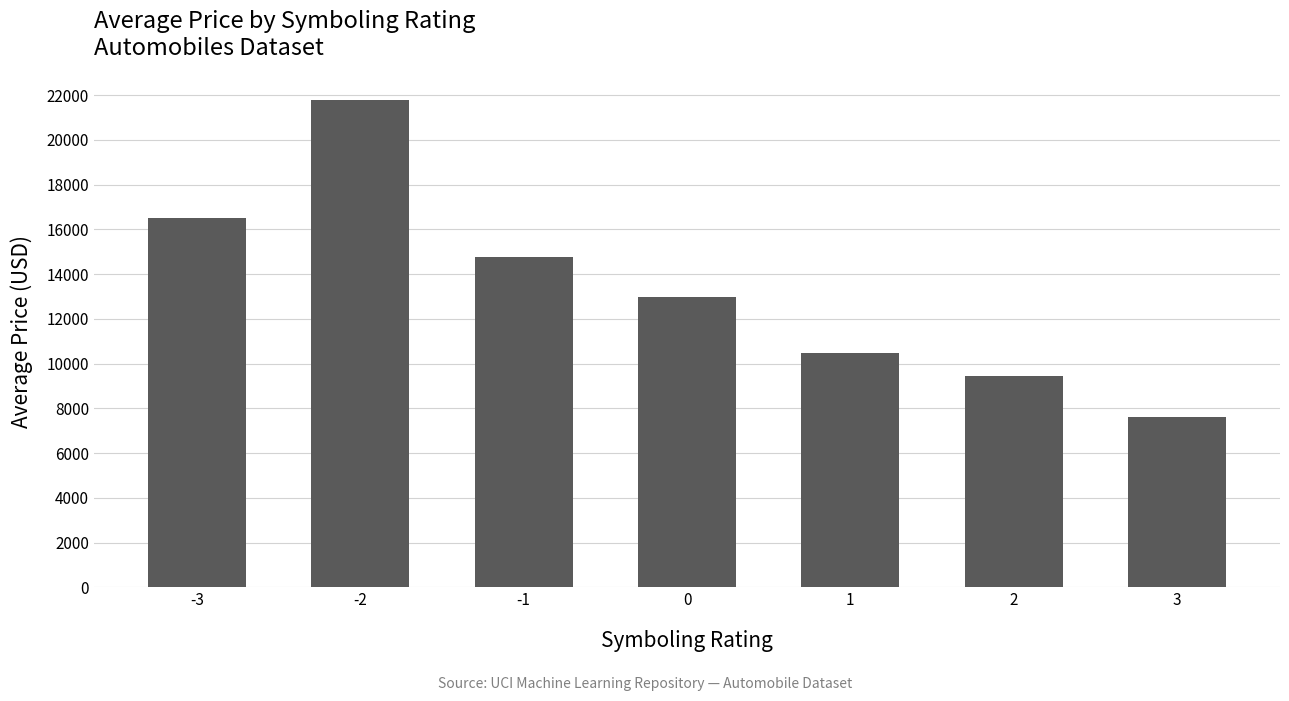

Count the number of data series in this chart.

1